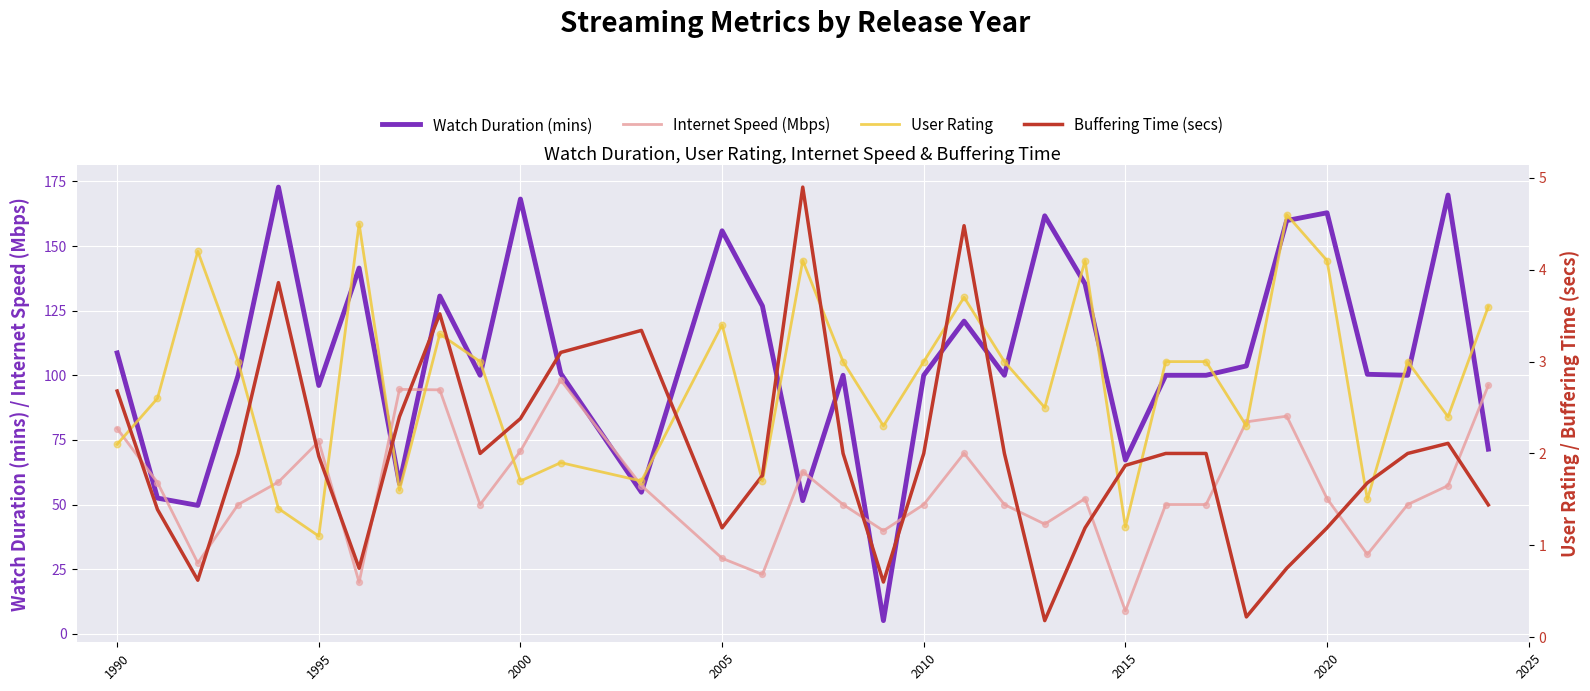

What are all the series names shown in the legend?

Watch Duration (mins), Internet Speed (Mbps), User Rating, Buffering Time (secs)